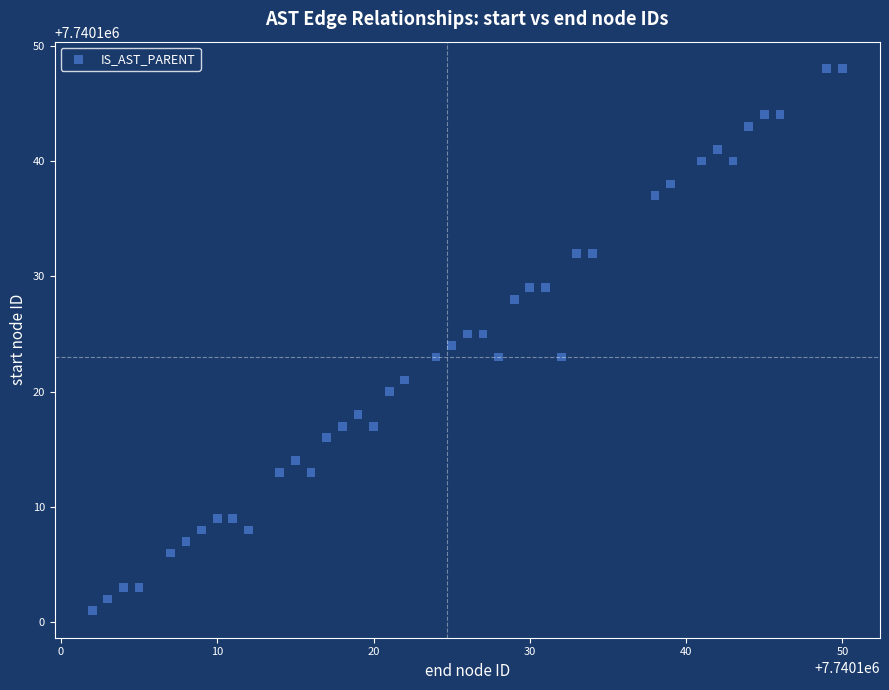

What is the range of X values (max minus min)?

48